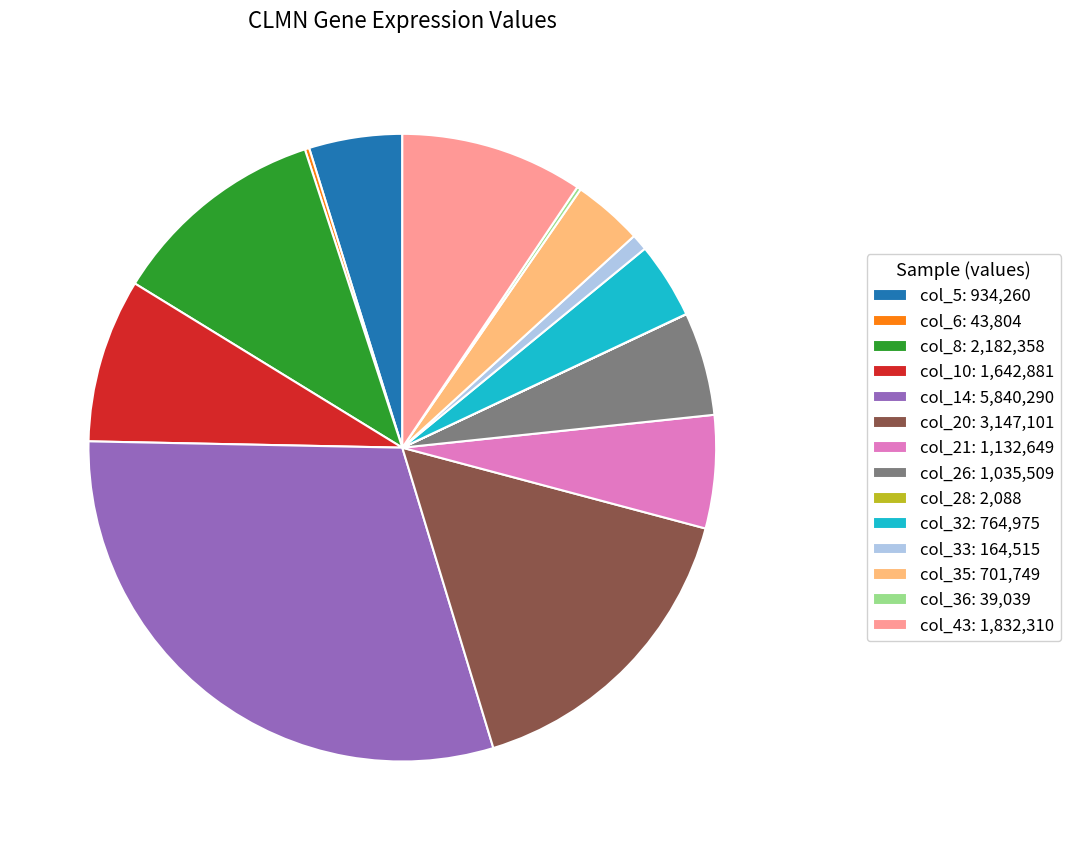

Which has a higher value, col_14: 5,840,290 or col_32: 764,975?

col_14: 5,840,290